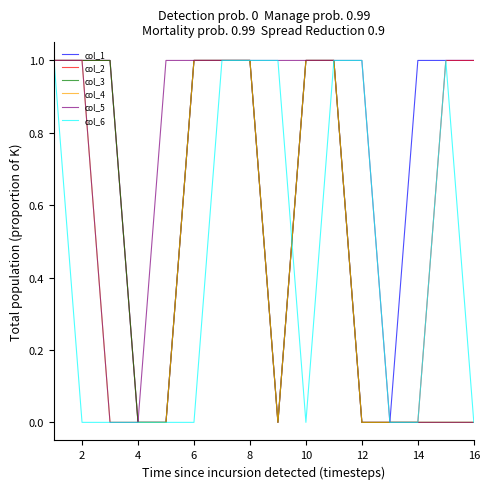

Which series has the largest total across all categories?

col_1